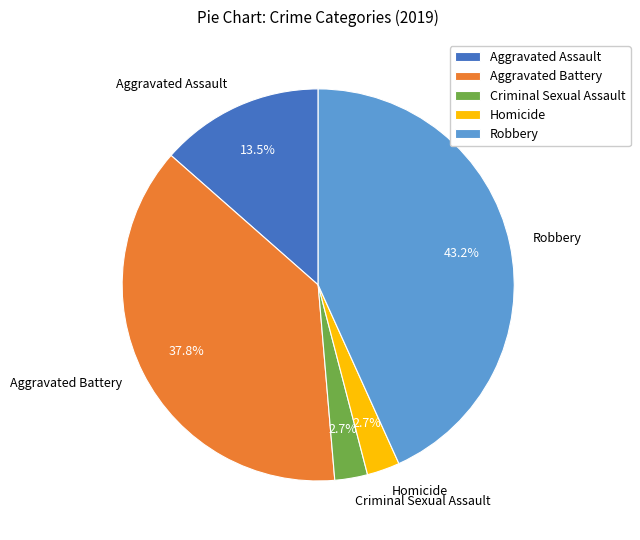

Which category has the biggest portion of the pie?

Robbery